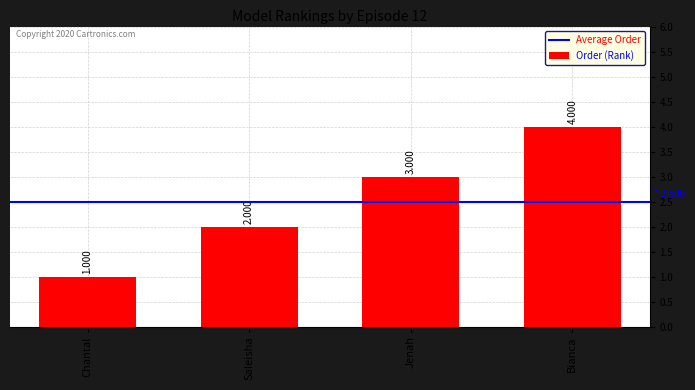

What is the label of the 2nd bar from the left?

Saleisha